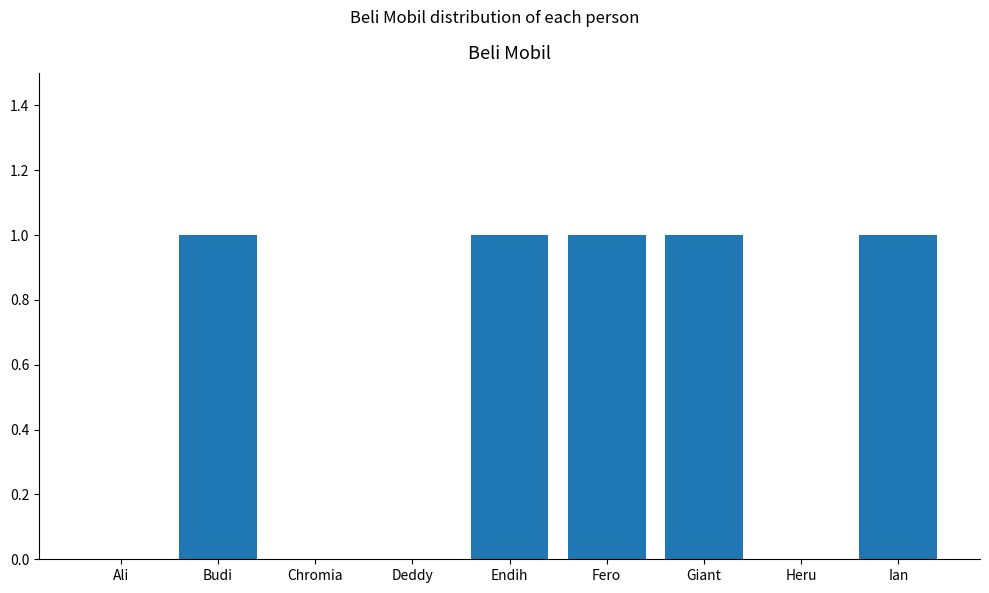

The value at Endih is 1. True or false?

True